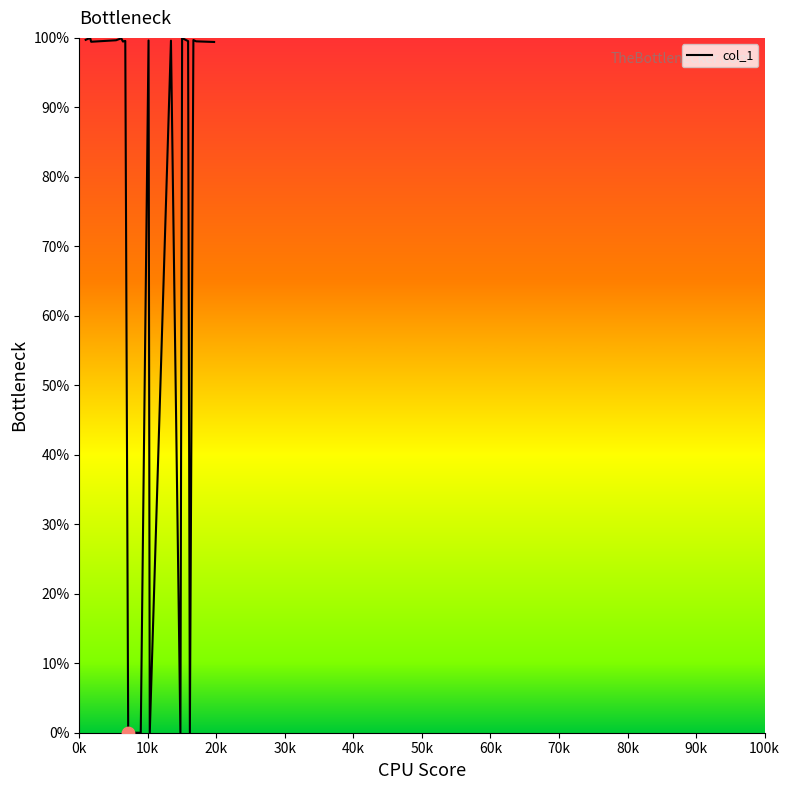

What is the greatest value displayed?

100.0